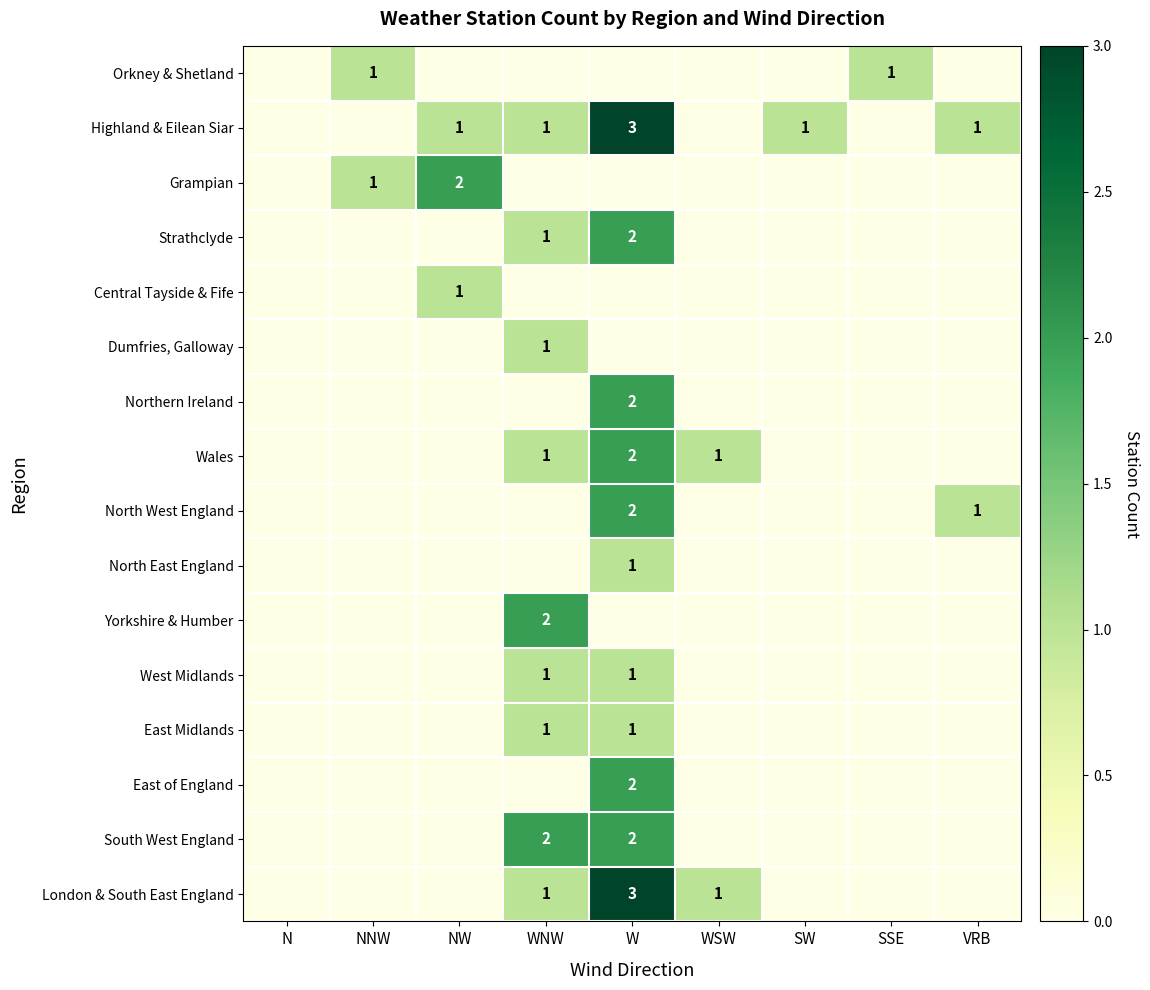

At which category is the sum across all series the highest?

W